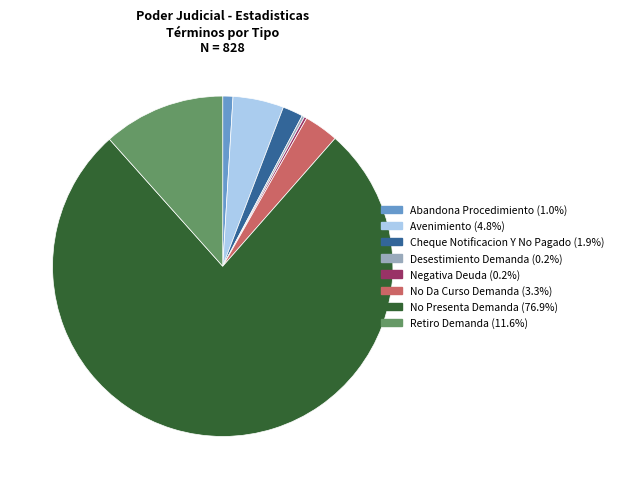

Which has a higher value, Cheque Notificacion Y No Pagado or Retiro Demanda?

Retiro Demanda